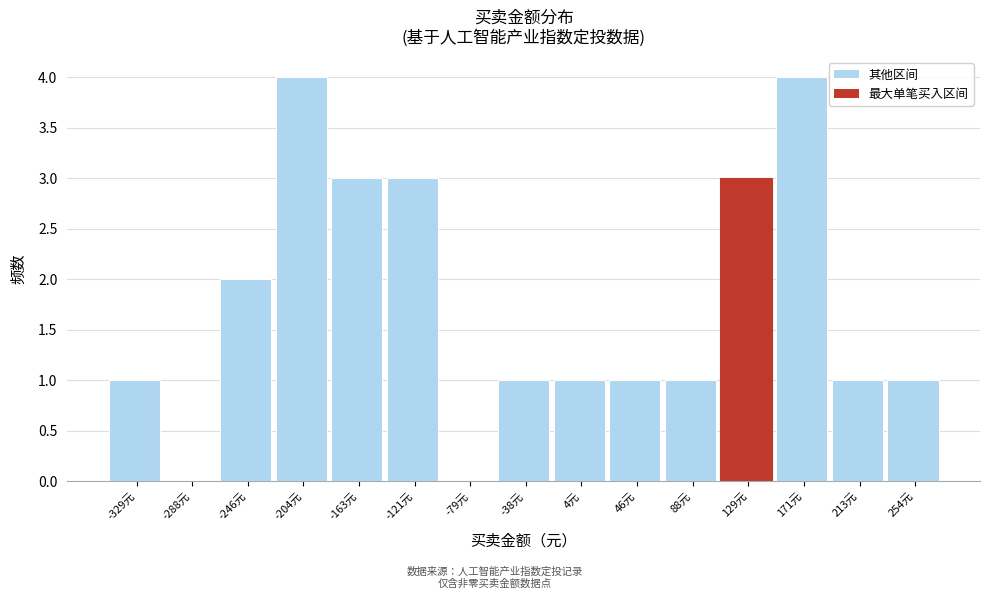

Reading left to right, transcribe all the data shown in this chart.

-329元=1	-288元=0	-246元=2	-204元=4	-163元=3	-121元=3	-79元=0	-38元=1	4元=1	46元=1	88元=1	129元=3	171元=4	213元=1	254元=1